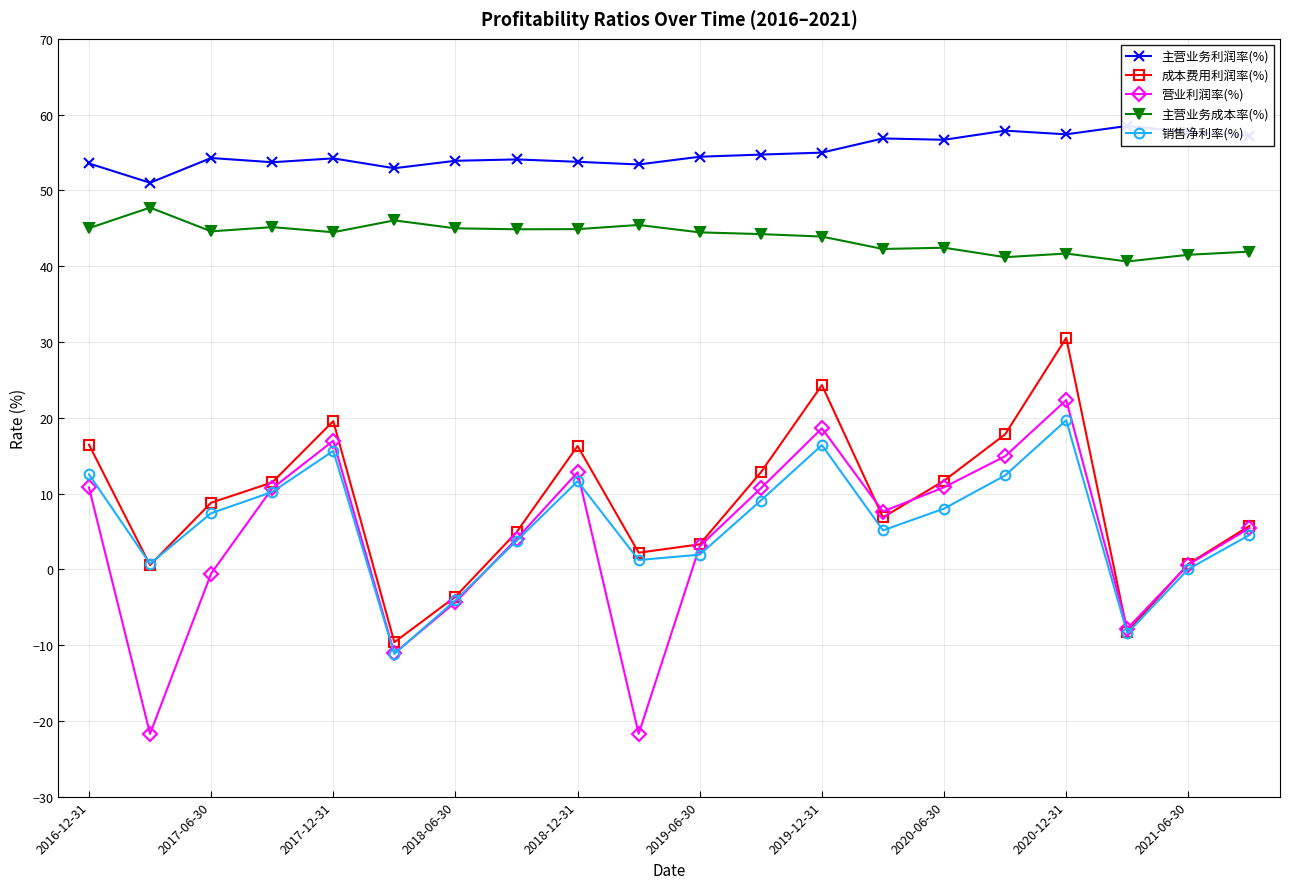

How many data points in 主营业务利润率(%) are above 54?

13